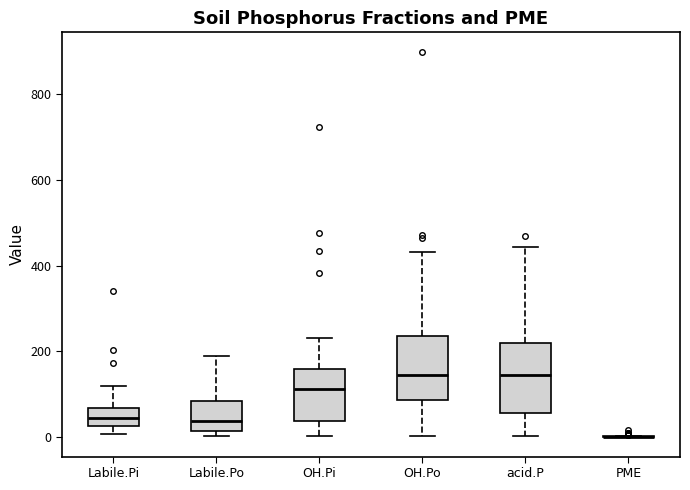

Reading left to right, read every box against the y-axis: the position of its median line, the range the box covers, and the ends of its whiskers. The values are not printed on the chart, so give them approximately, as read against the axis.

Labile.Pi: median 40, box 20 to 60, whiskers 0 to 120
Labile.Po: median 40, box 20 to 80, whiskers 0 to 180
OH.Pi: median 120, box 40 to 160, whiskers 0 to 240
OH.Po: median 140, box 80 to 240, whiskers 0 to 440
acid.P: median 140, box 60 to 220, whiskers 0 to 440
PME: box collapsed to a line at 0, whiskers 0 to 0